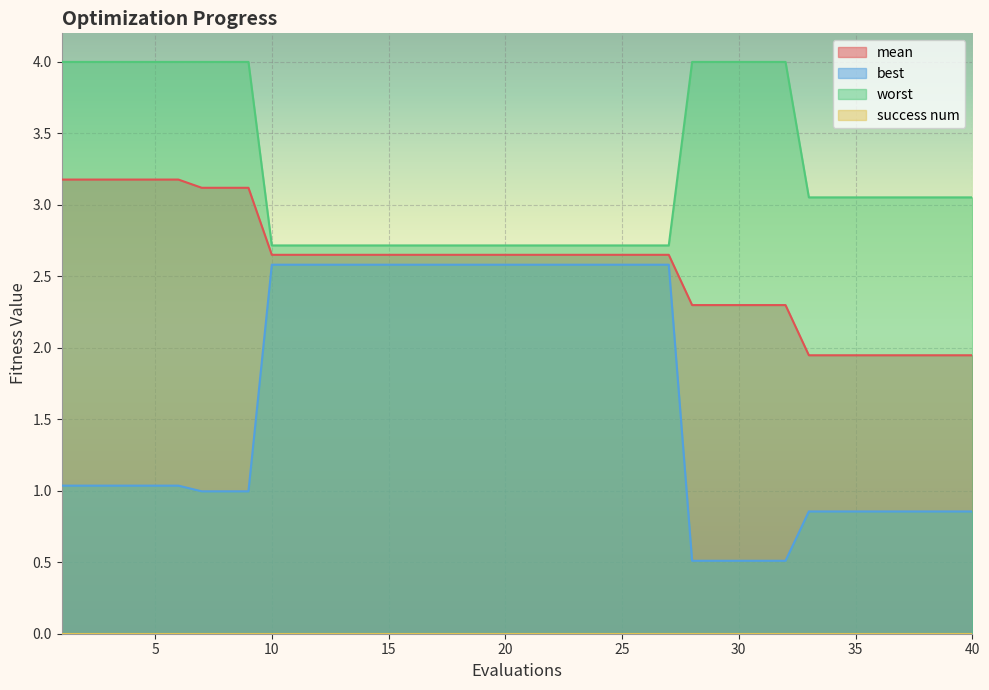

Where is worst nearest to the value 3?

33